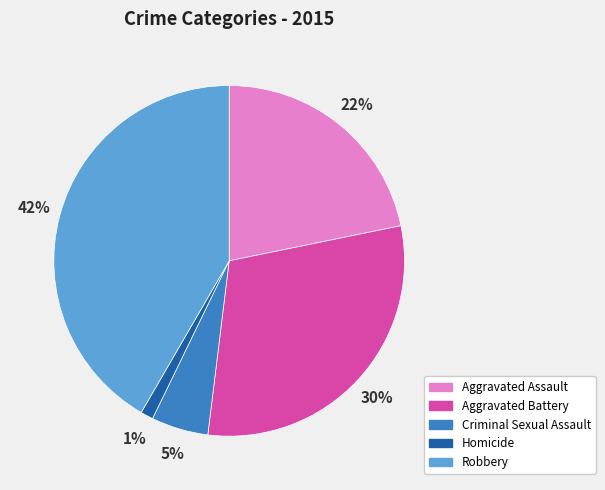

Between Robbery and Aggravated Assault, which is larger?

Robbery